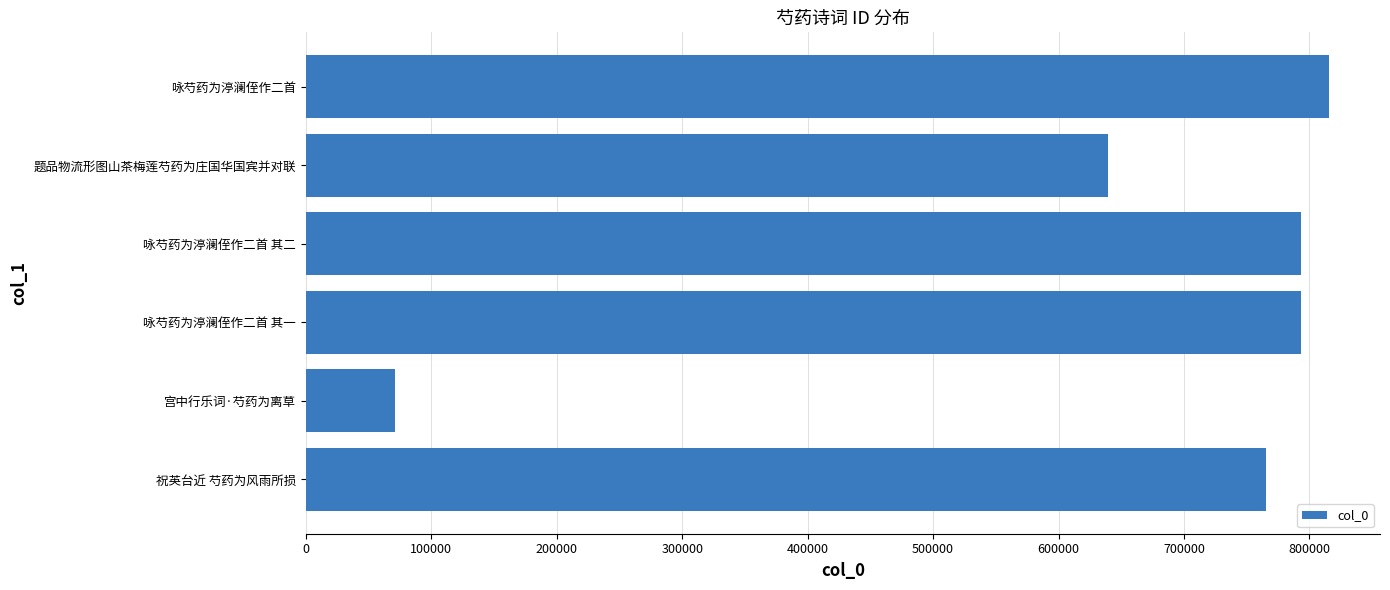

What is the difference between the maximum and minimum values?

744239